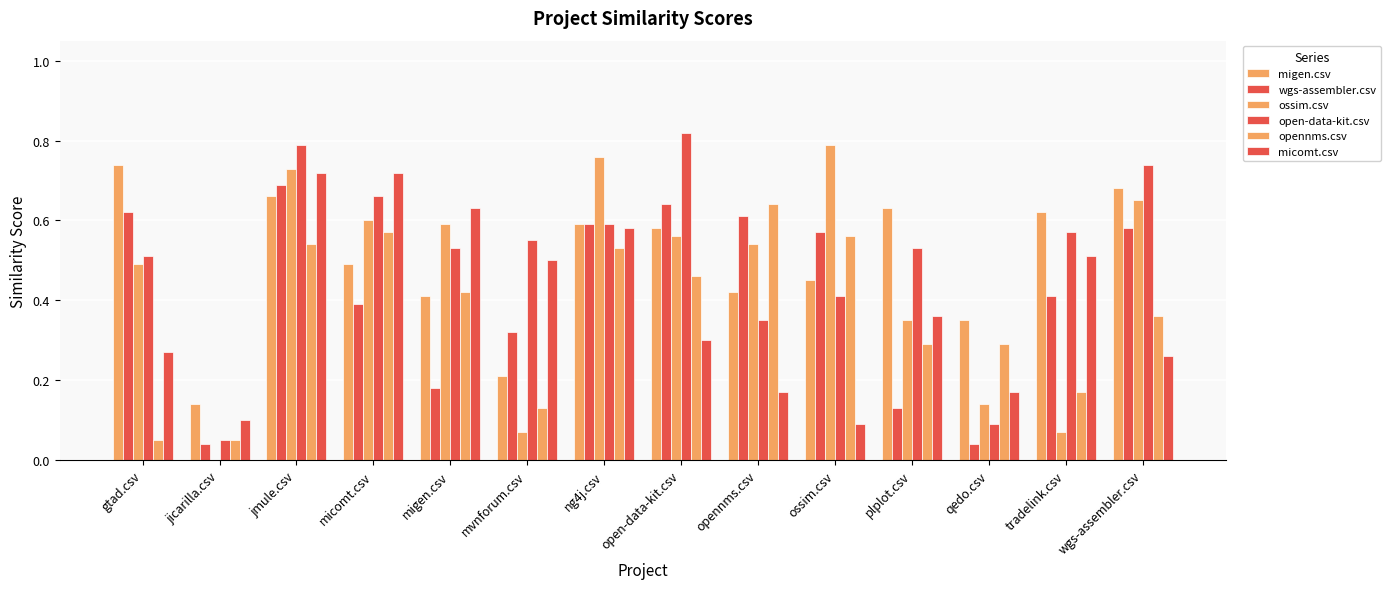

The value of open-data-kit.csv at mvnforum.csv is 0.8. True or false?

False